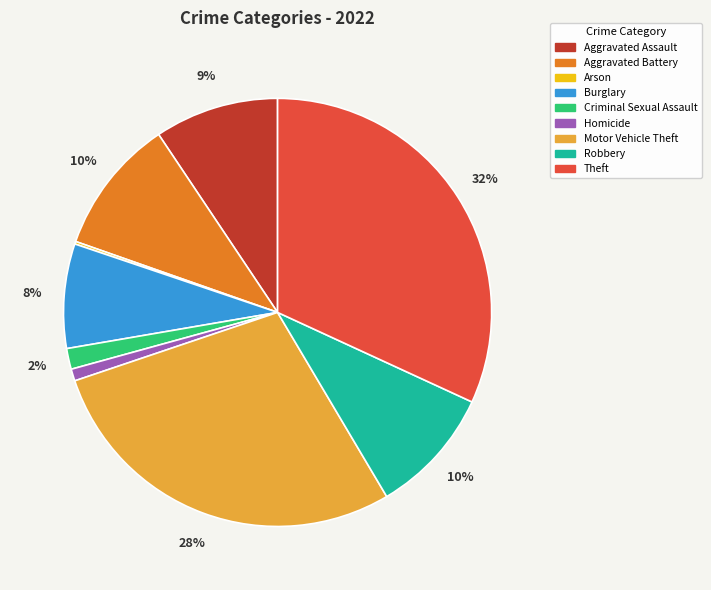

To the nearest percent, what is the average slice percentage?

11%